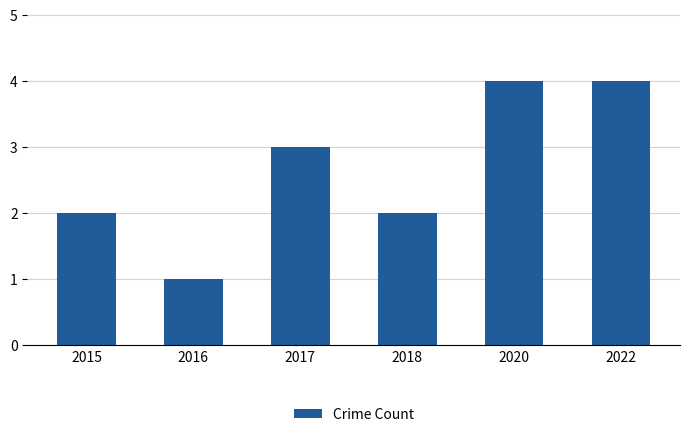

How many series are shown in this chart?

1